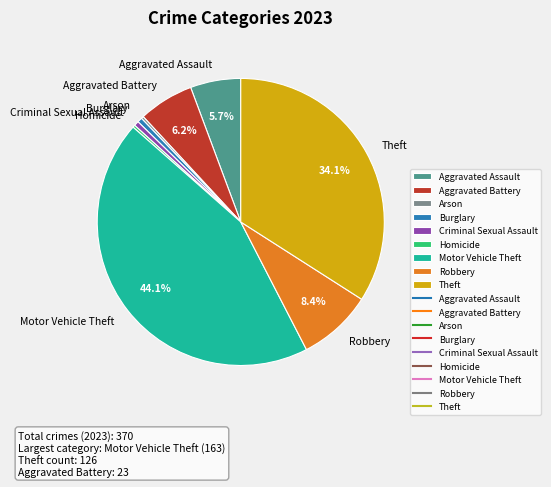

What is the ratio of the value at Motor Vehicle Theft to the value at Aggravated Battery?

7.1